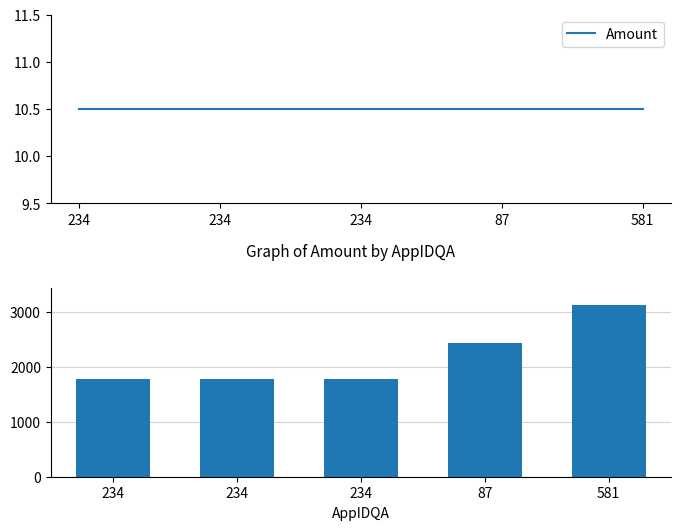

The AppIDDemo series shows 1773.0 at 234. True or false?

True